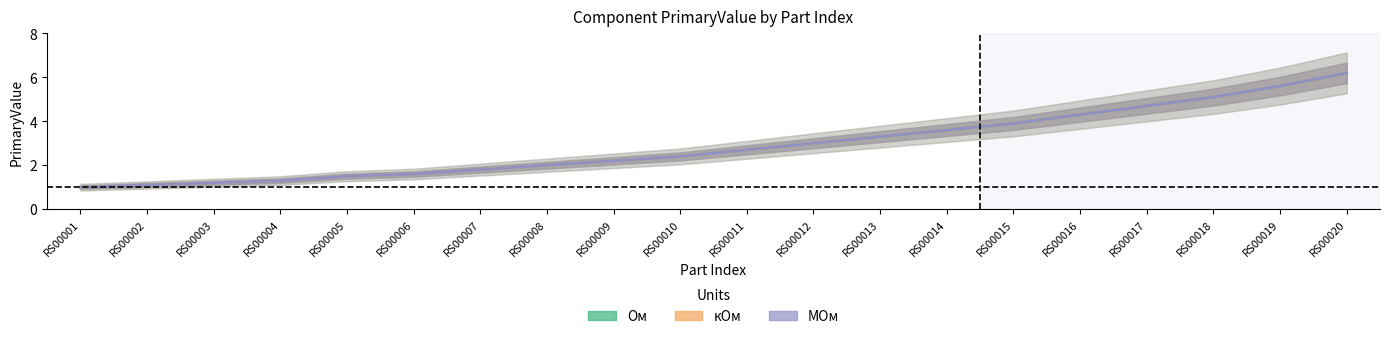

What is the difference between the second highest and second lowest values in the МОм series?

4.5